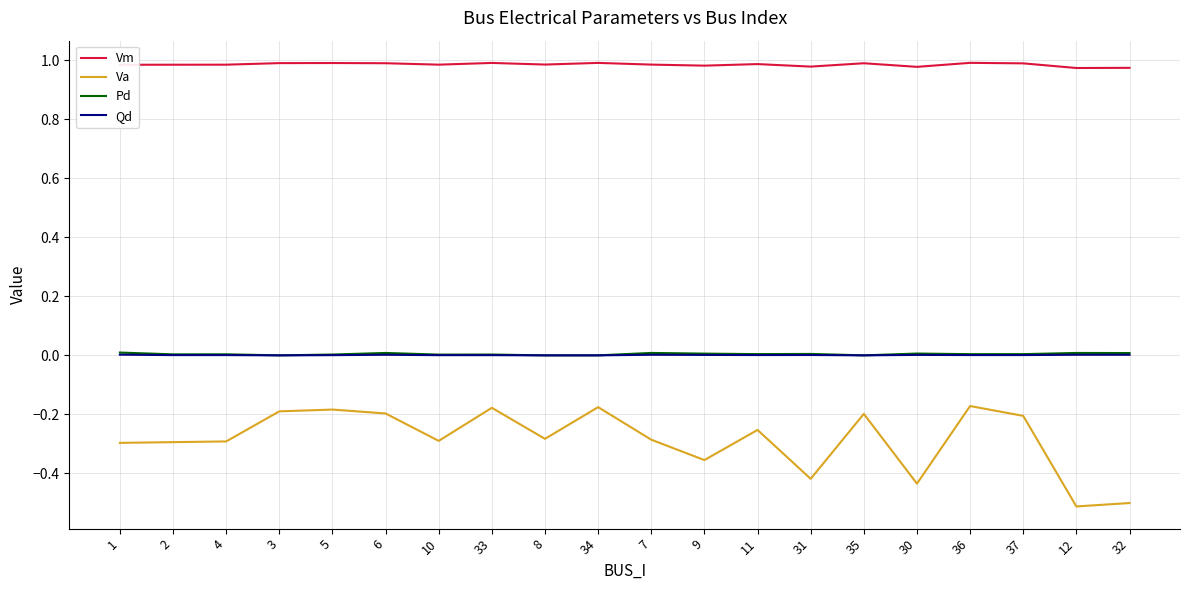

Between 11 and 32, which series saw the biggest shift?

Va